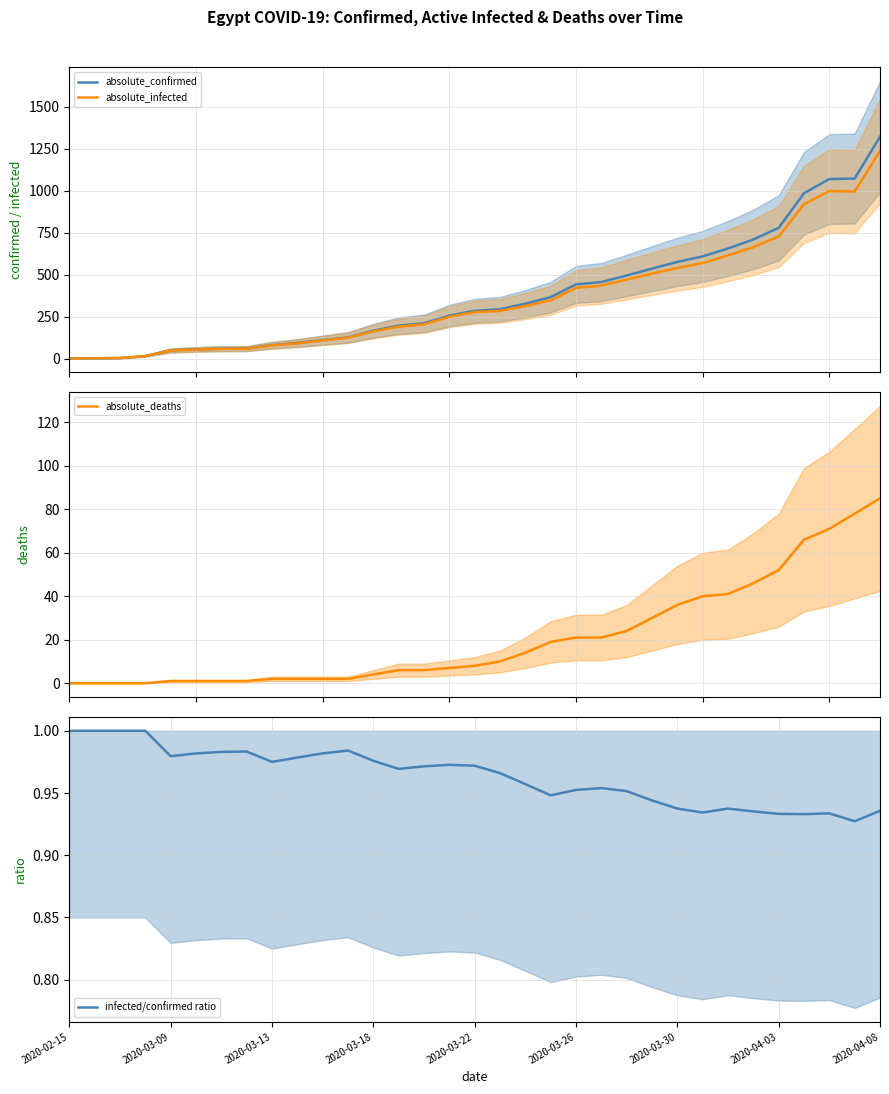

What is the highest value of the absolute_deaths series?

85